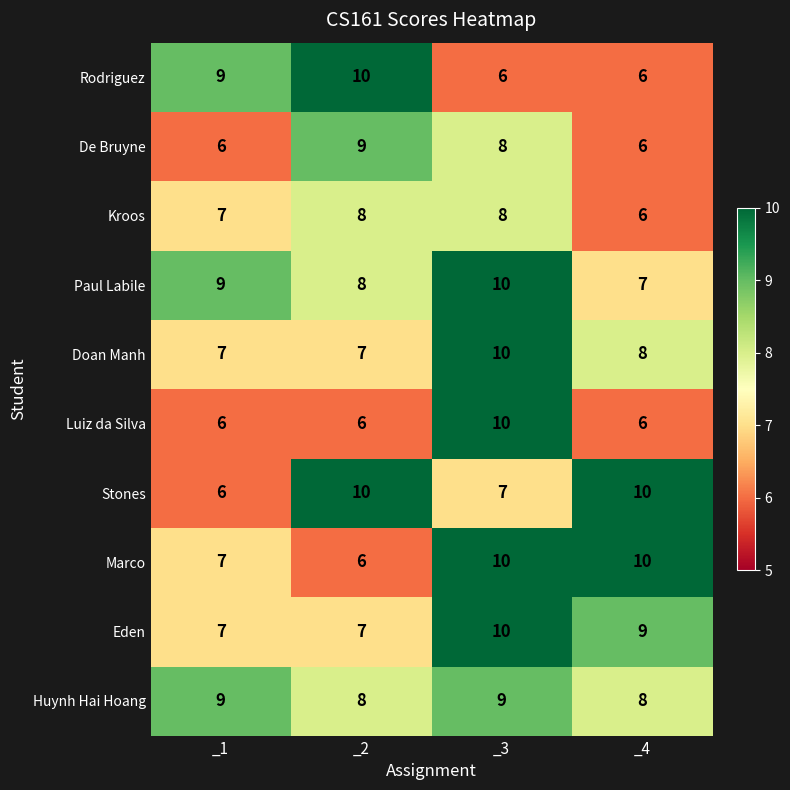

Which series changed the most between _1 and _4?

Stones